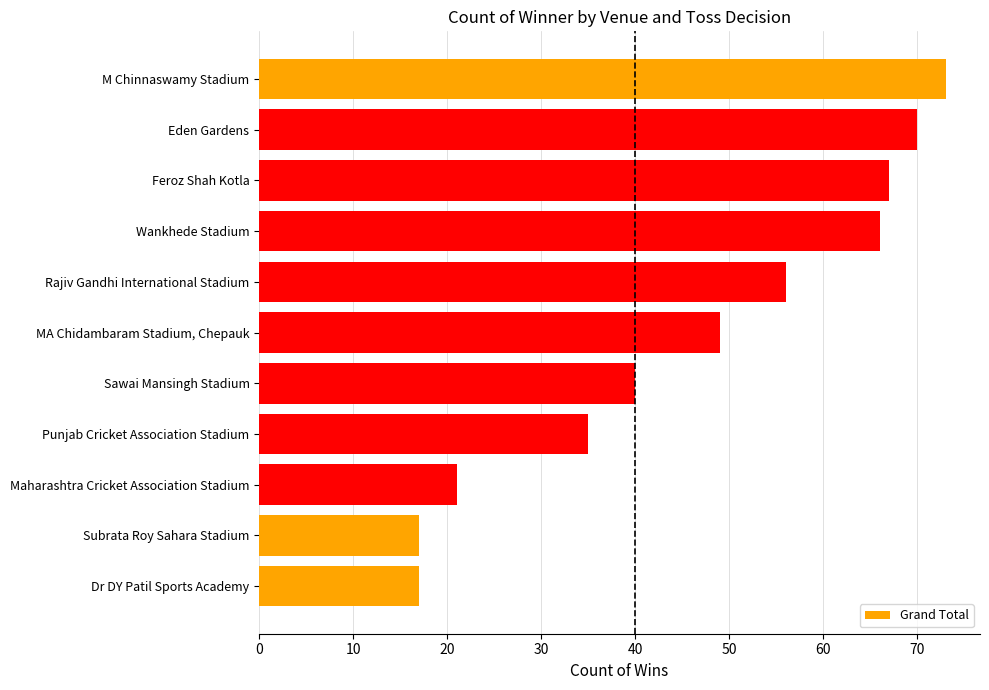

What is the difference between the second highest and second lowest values?

53